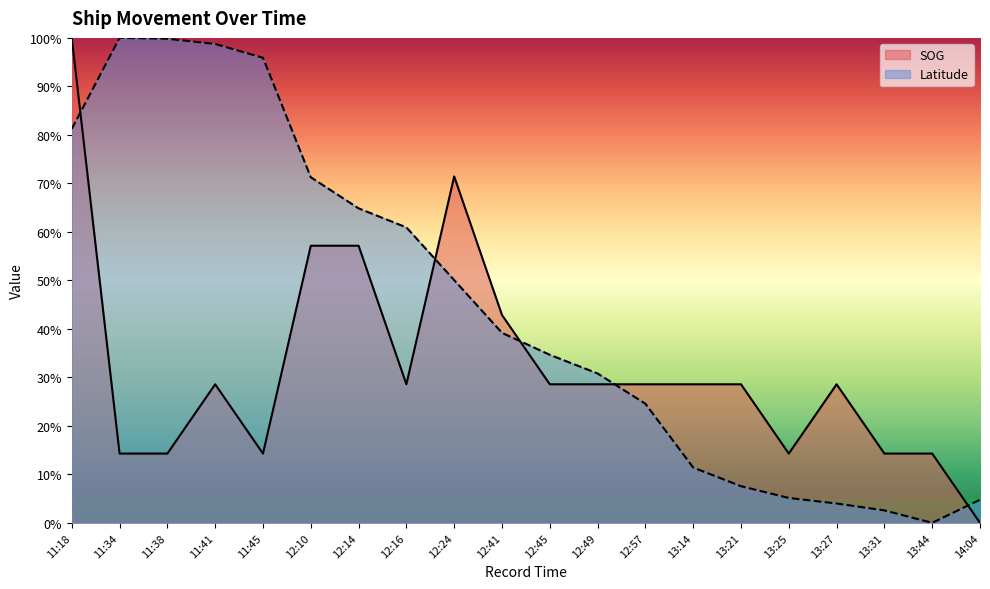

Does the chart display data point markers on the line(s)?

No